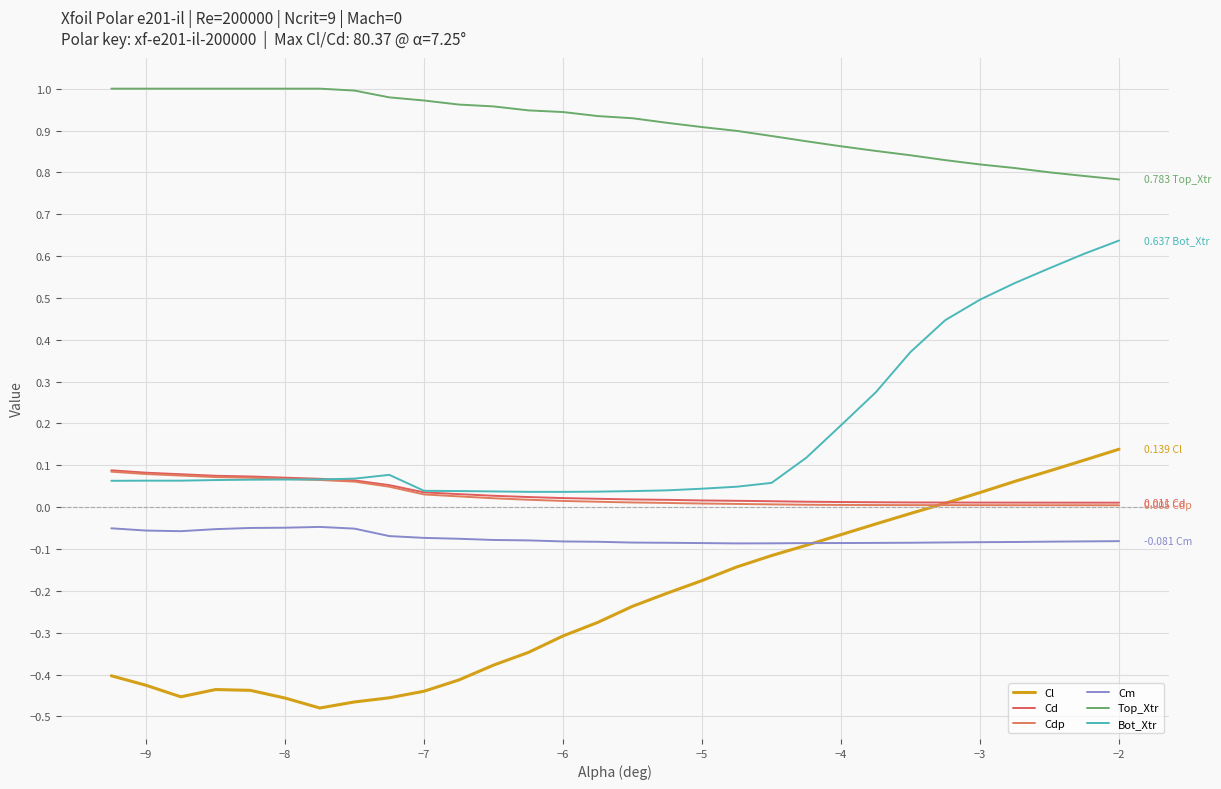

How many lines are shown in the chart?

6